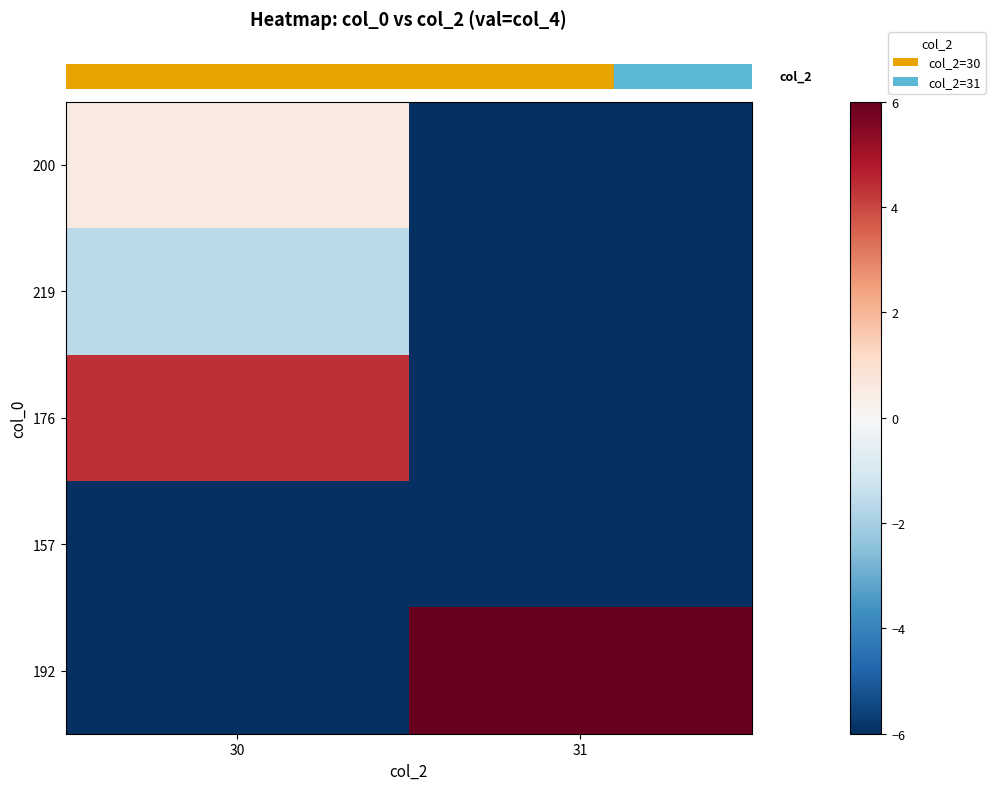

Which series has the widest spread of values?

row_4